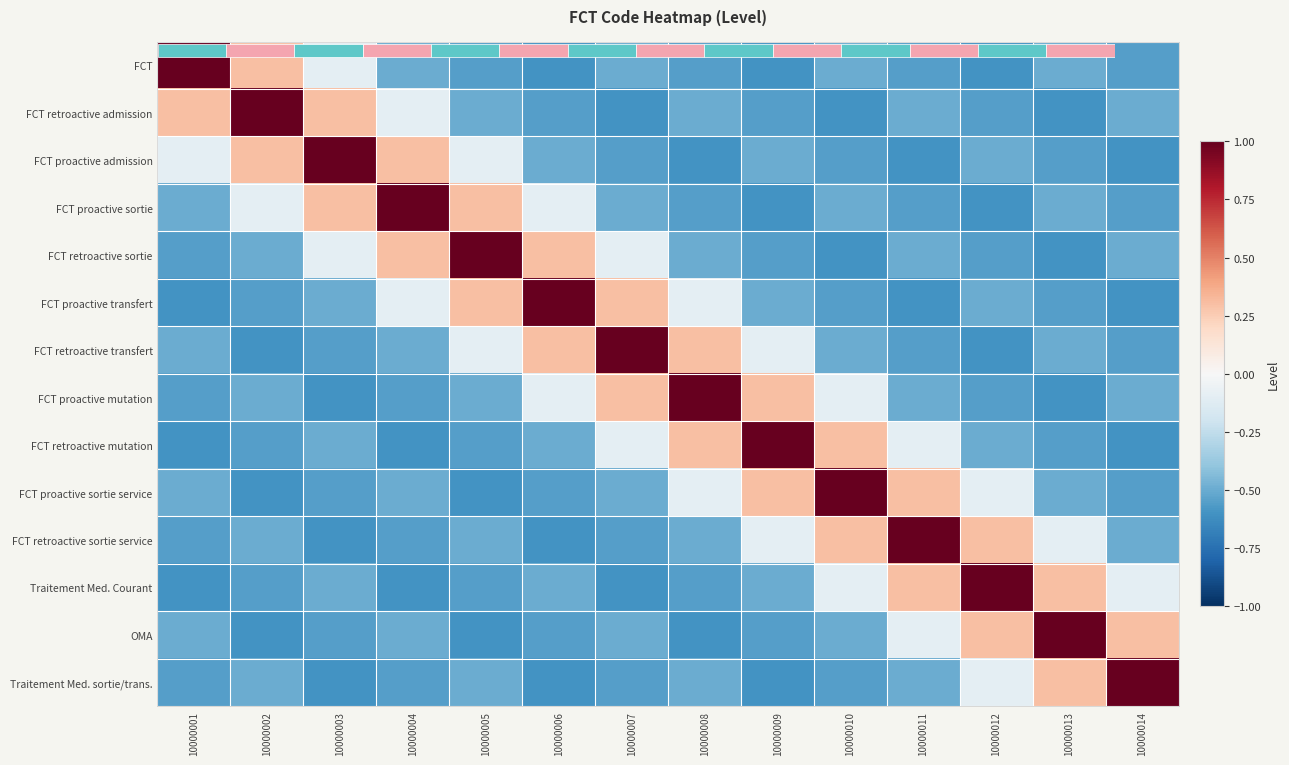

How many data points in FCT proactive admission are less than 0?

11